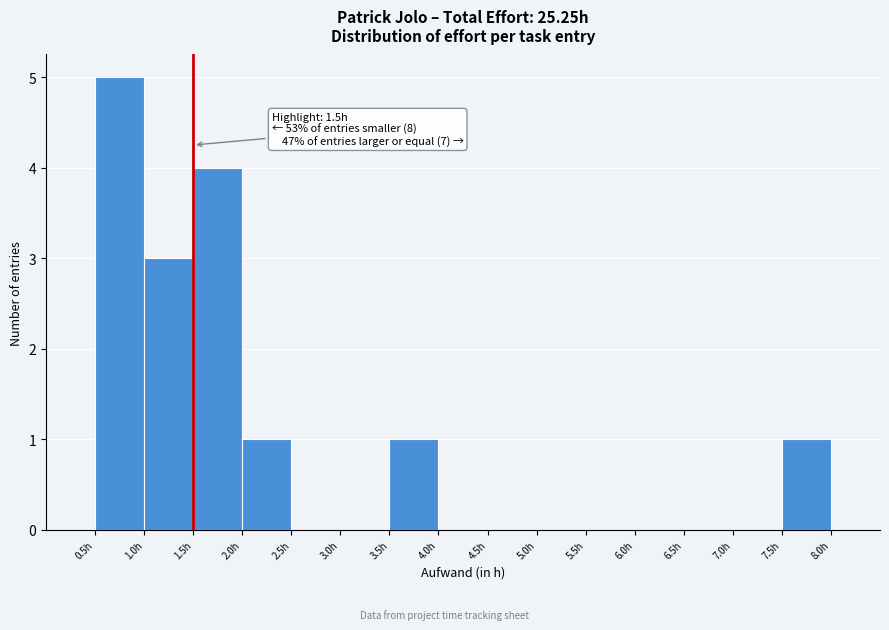

Which range on the x-axis has the tallest bar?

0.5 to 1.0